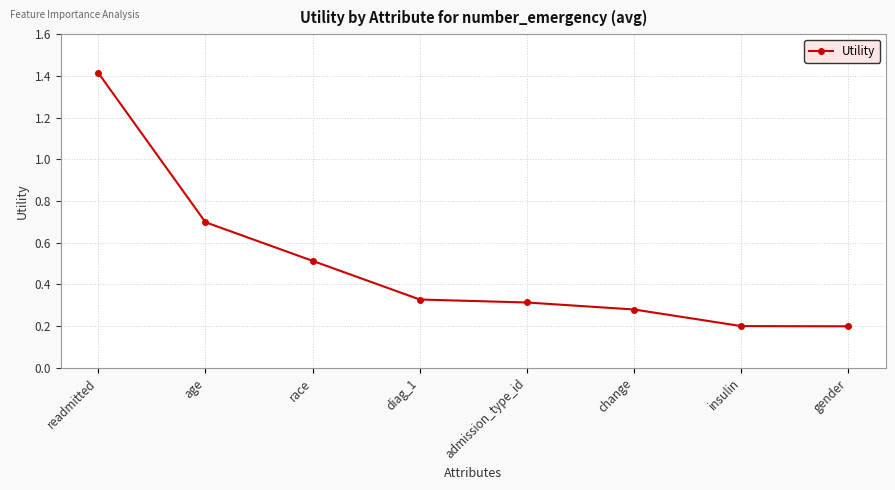

Is it true that the value at admission_type_id is 0.5?

False